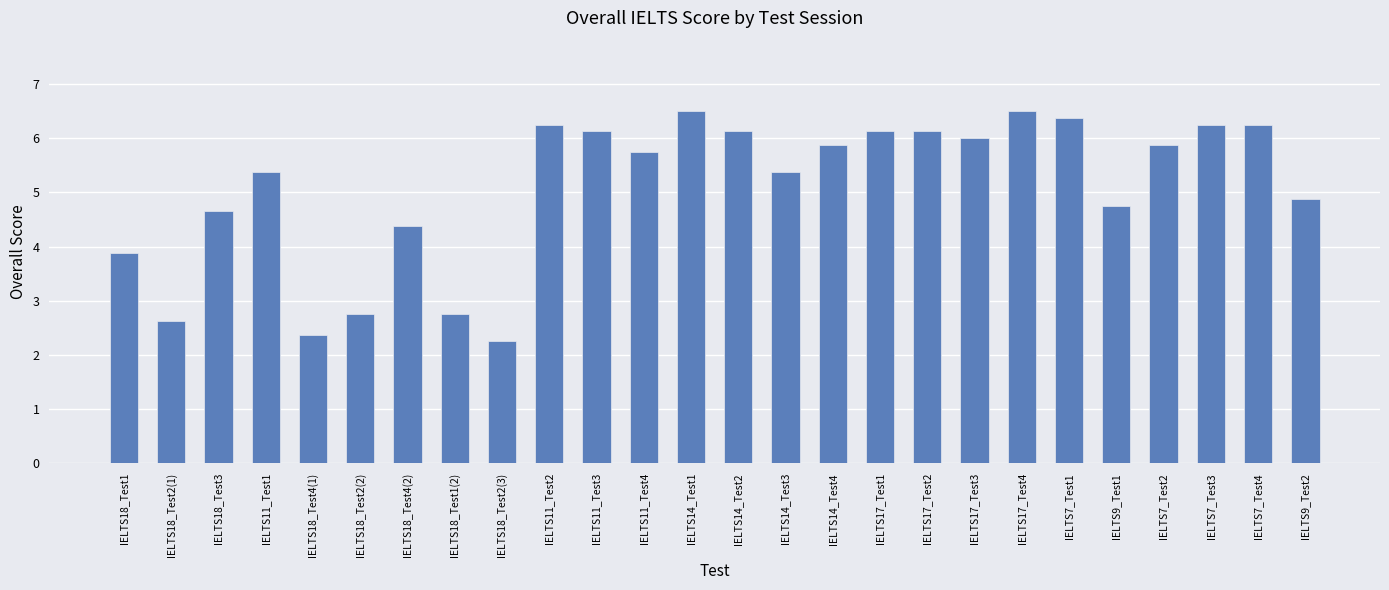

Between IELTS18_Test1(2) and IELTS17_Test4, which is larger?

IELTS17_Test4